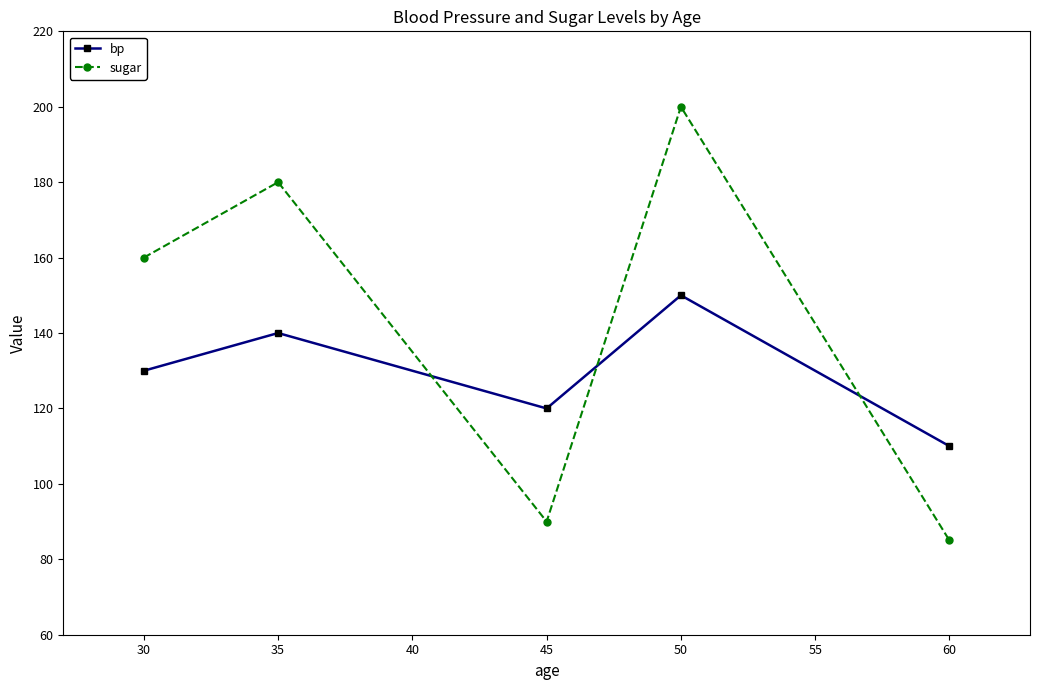

What is the value of the sugar point at the 3rd from the left?

90